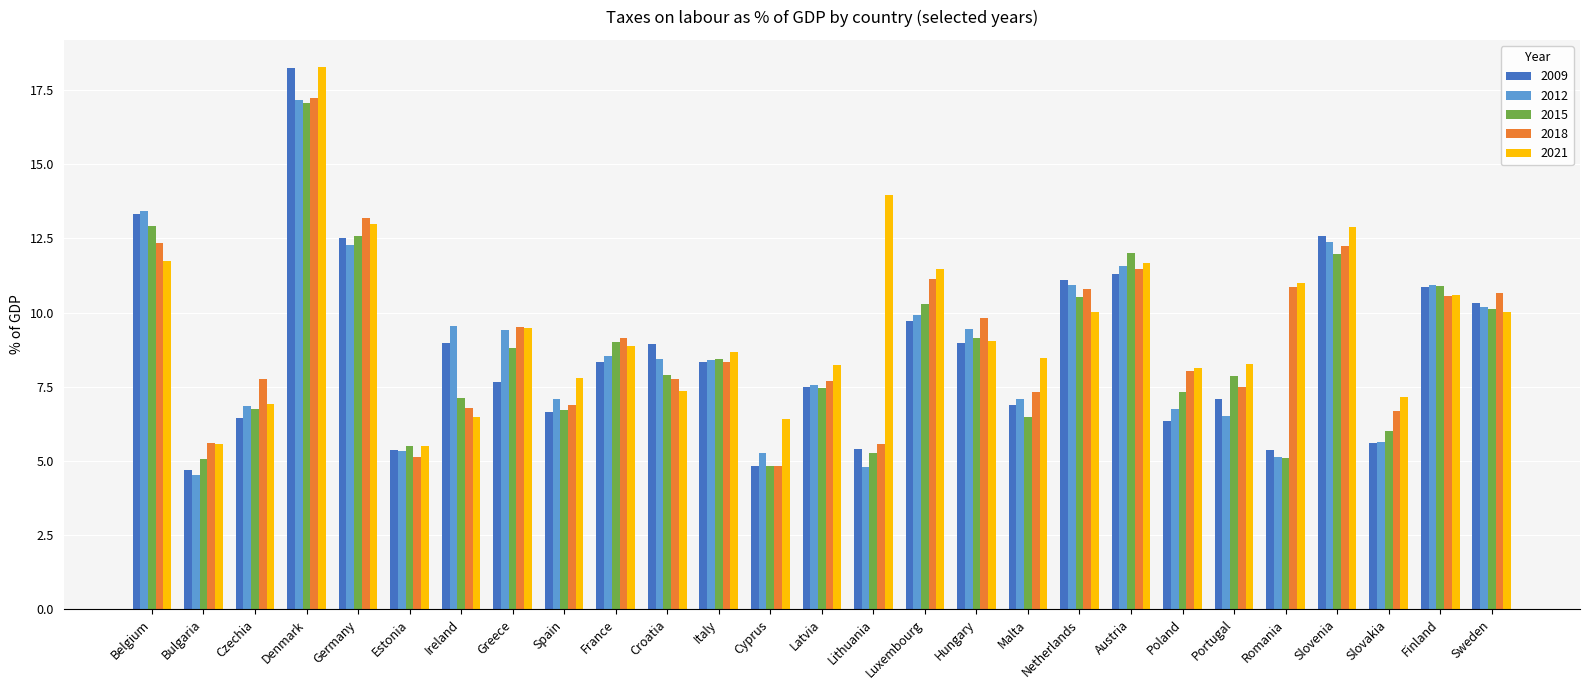

What is the sum of all 2018 values?

244.8